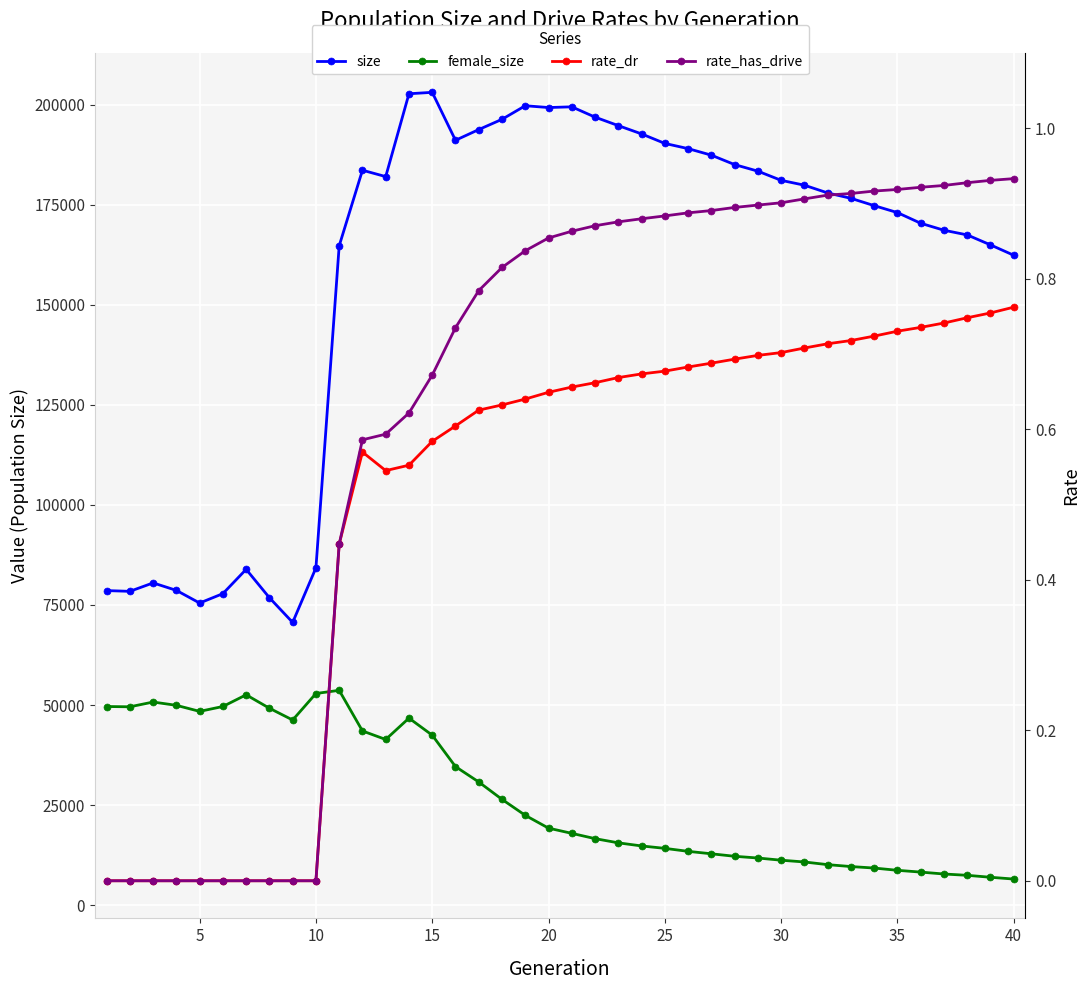

What is the difference between the second highest and second lowest values in the rate_has_drive series?

0.9